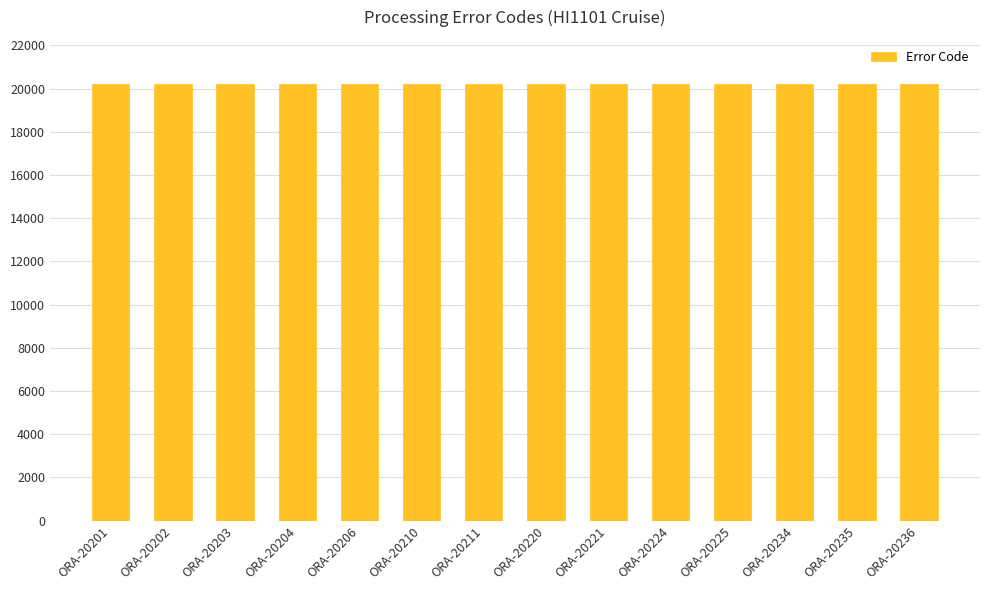

The value at ORA-20203 is 7469. True or false?

False